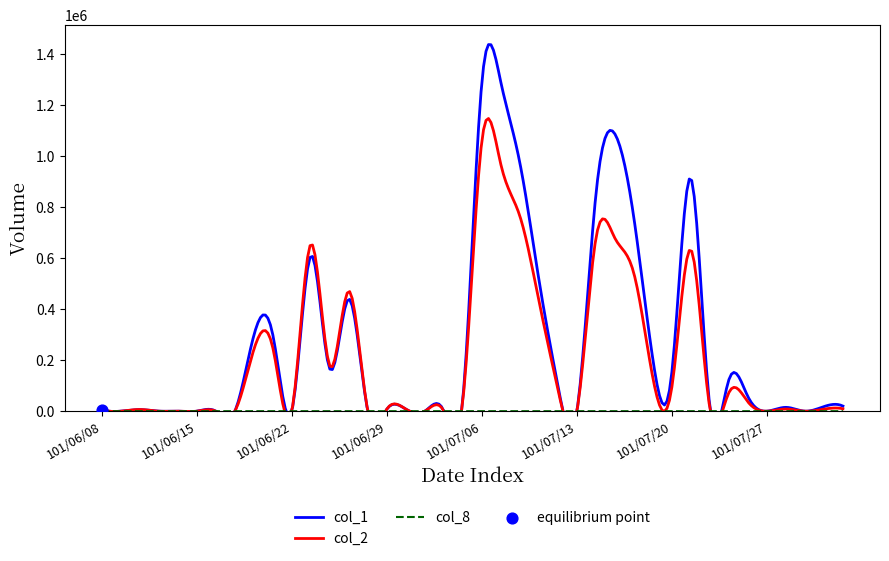

Which series has the largest Y range (max minus min)?

col_1